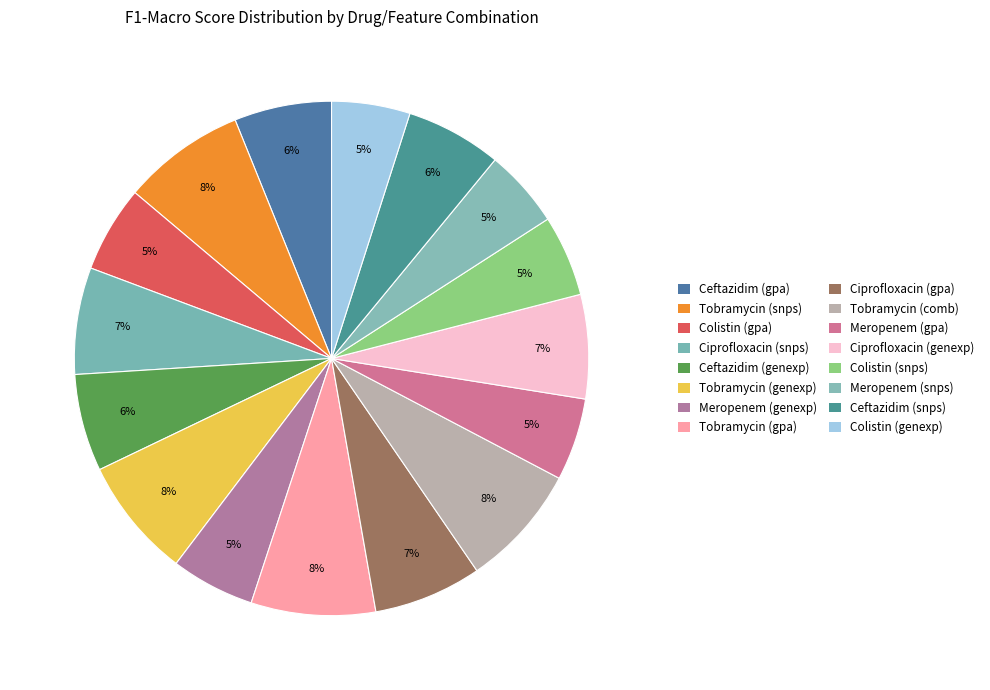

Count the number of slices in the pie.

16